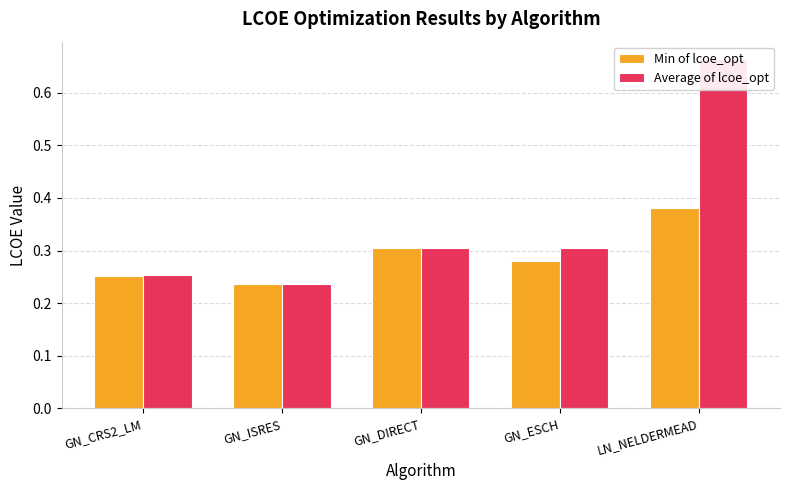

List the labels in order of Average of lcoe_opt value, smallest first.

GN_ISRES, GN_CRS2_LM, GN_DIRECT, GN_ESCH, LN_NELDERMEAD